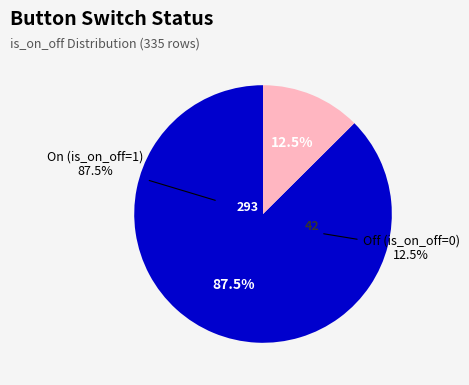

Is it true that Off (is_on_off=0) is 1% of the pie?

False